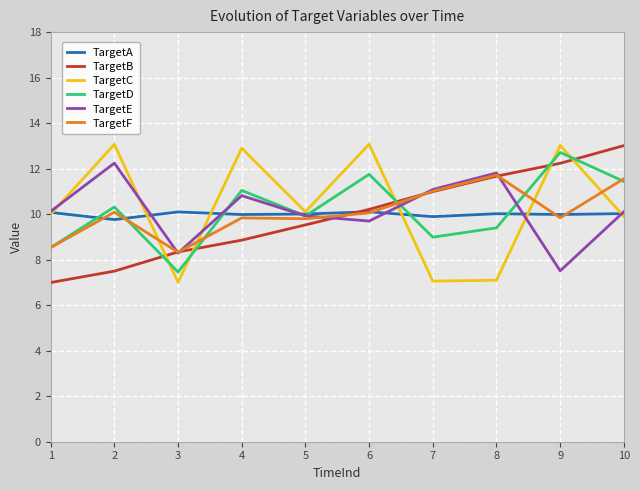

The value of TargetD at 9 is 12.7. True or false?

True